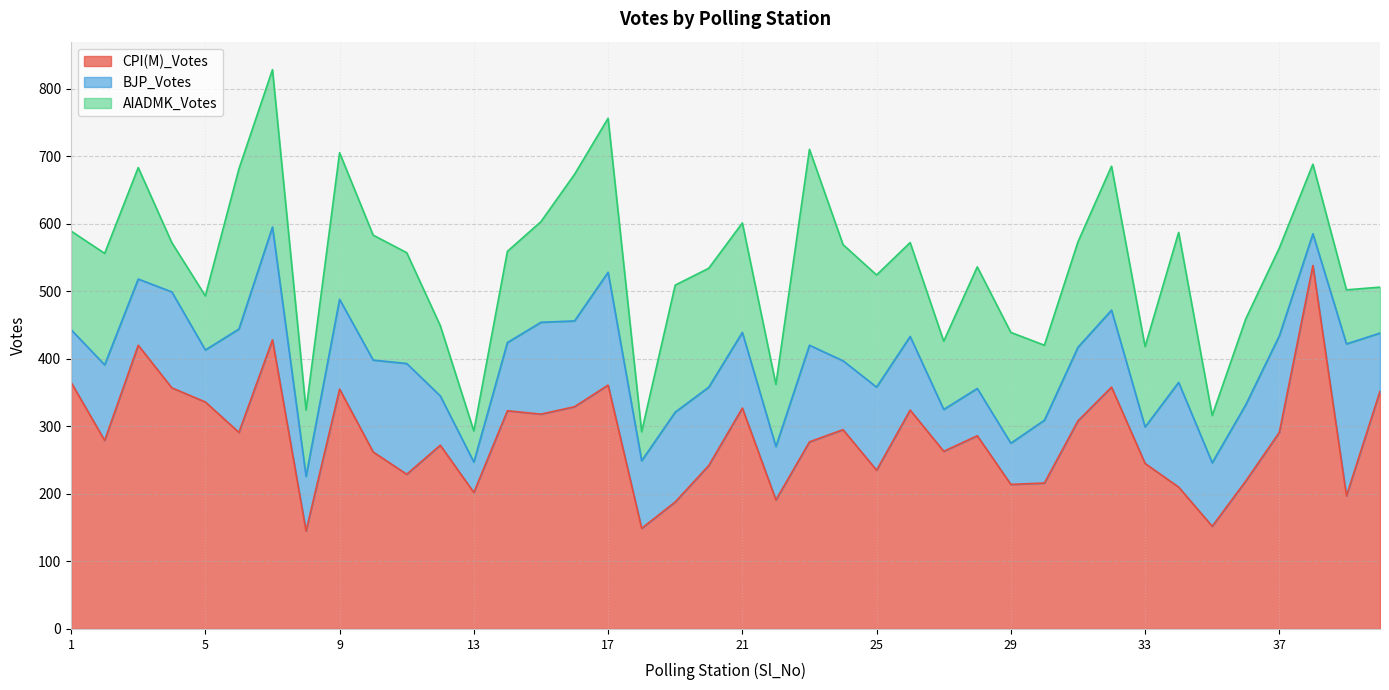

What is the value of the AIADMK_Votes point at the 10th from the left?

185